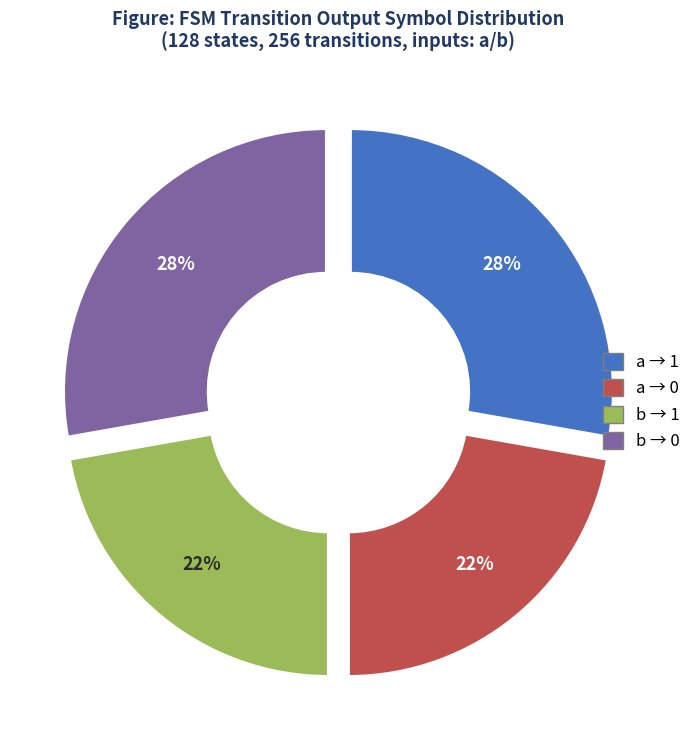

To the nearest percent, what is the average slice percentage?

25%